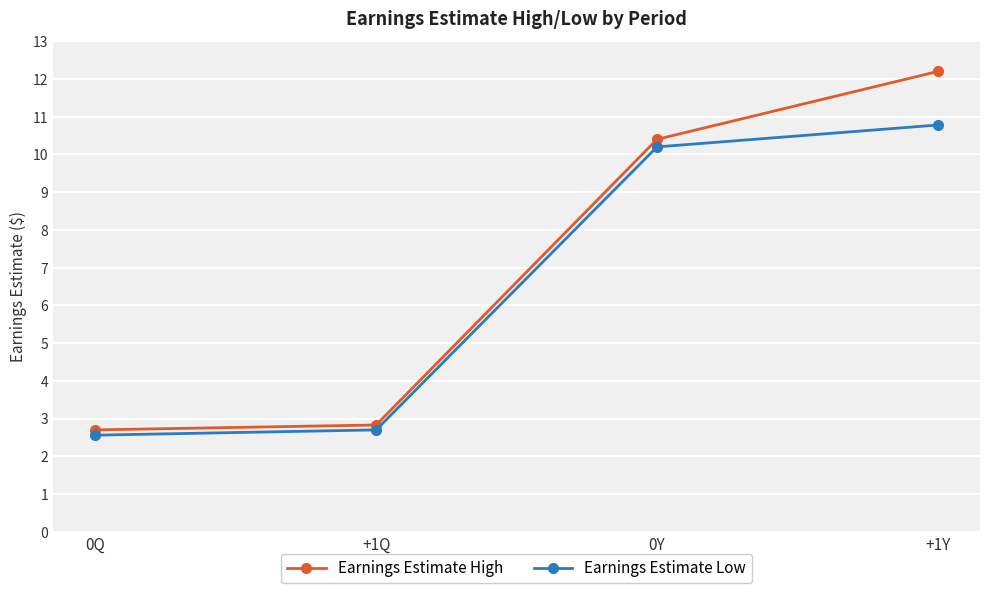

Between 0Q and 0Y, which series saw the biggest shift?

Earnings Estimate High